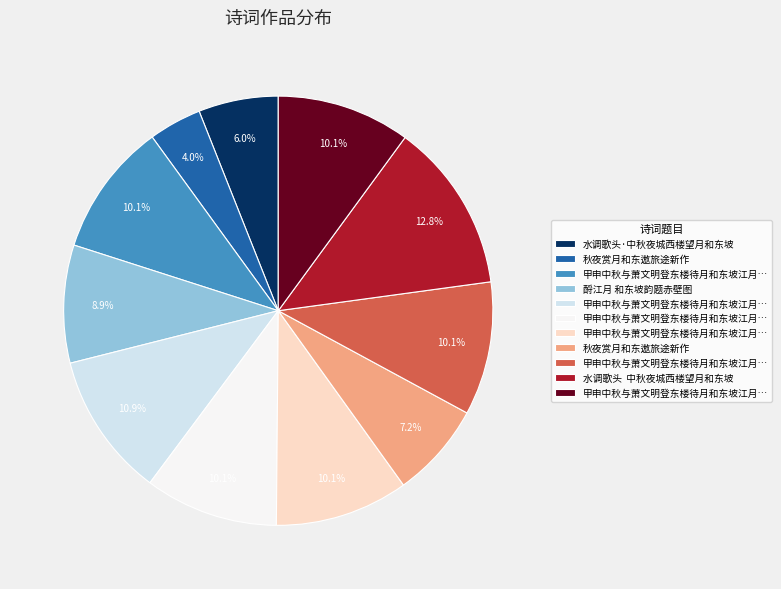

Count the number of slices in the pie.

11